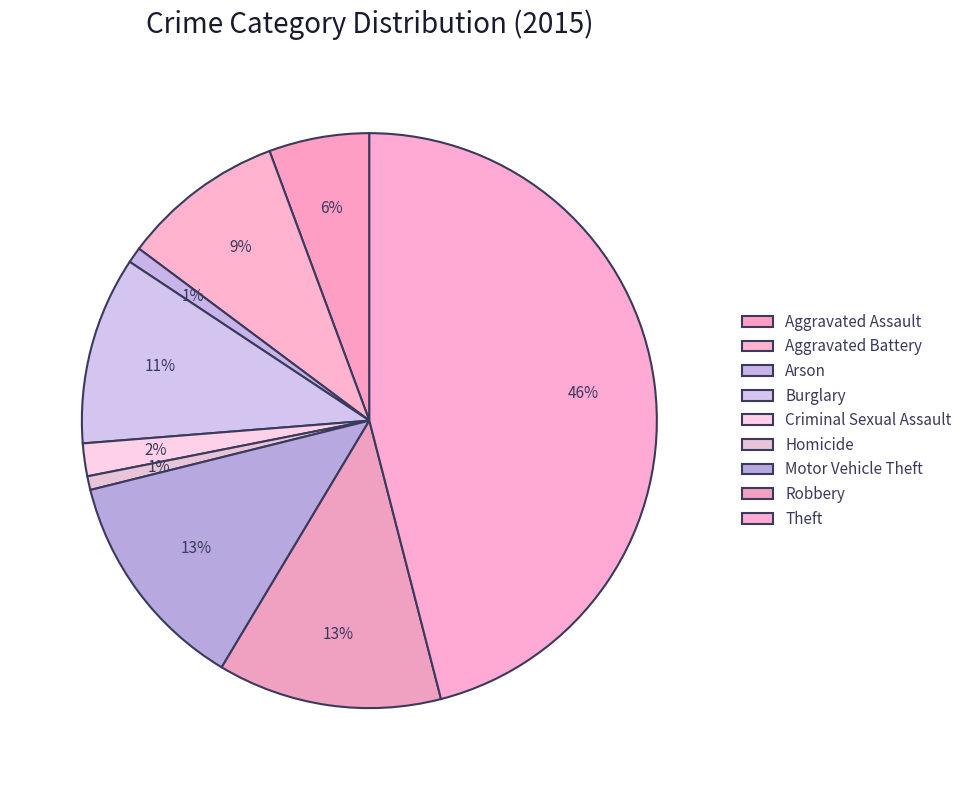

How many slices are in this pie chart?

9